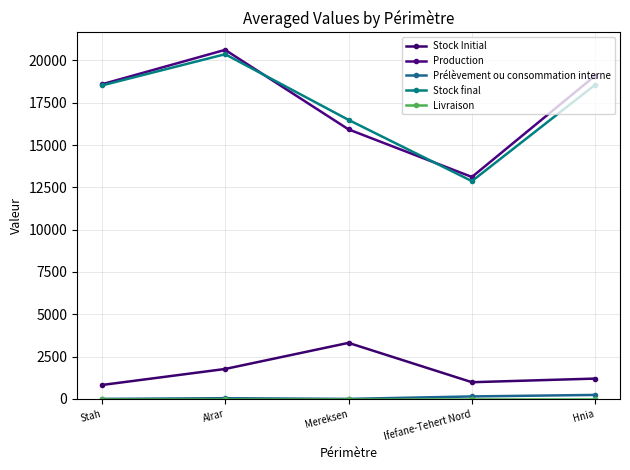

What is the label of the 2nd point from the right?

Ifefane-Tehert Nord